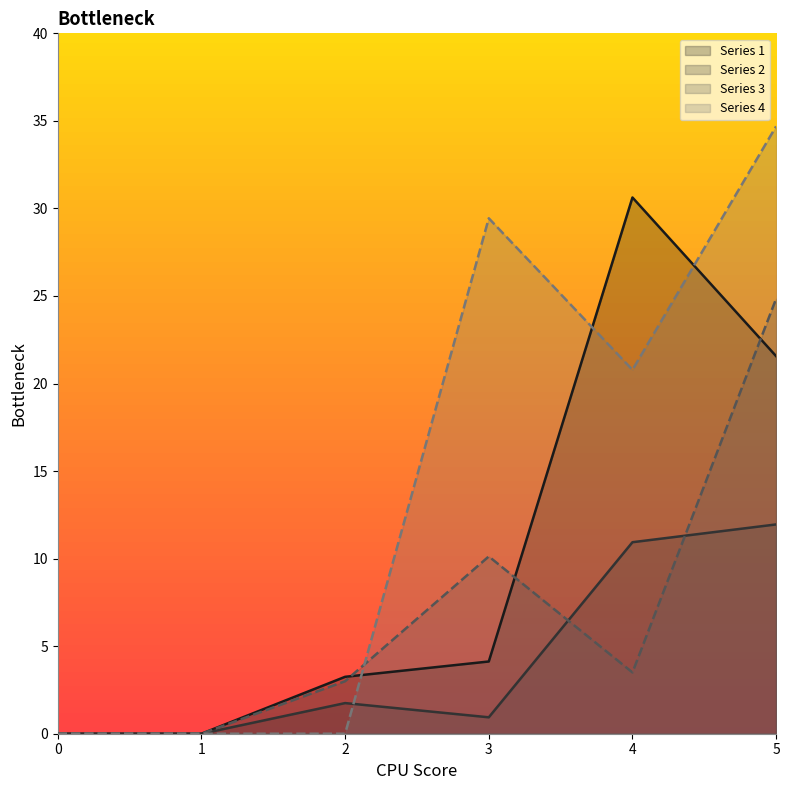

Where does the 4 series first go above 20?

3